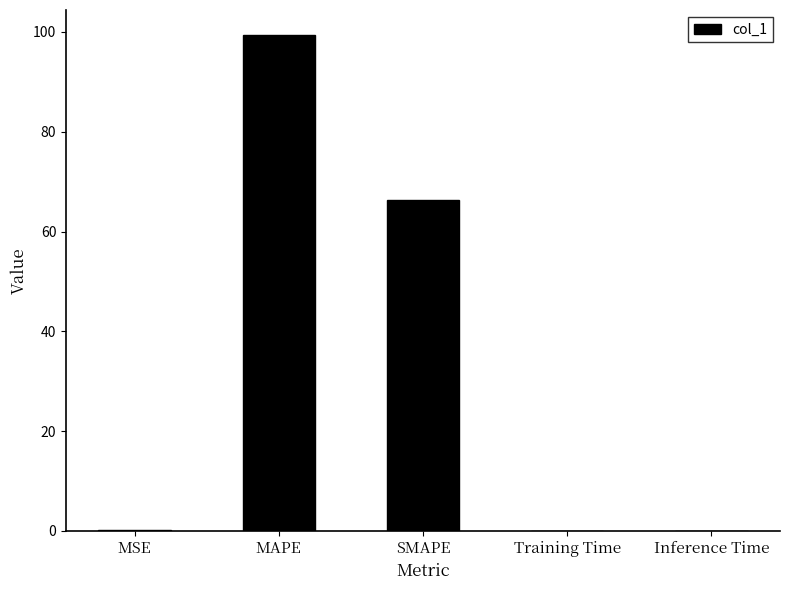

Where is the data nearest to the value 49?

SMAPE